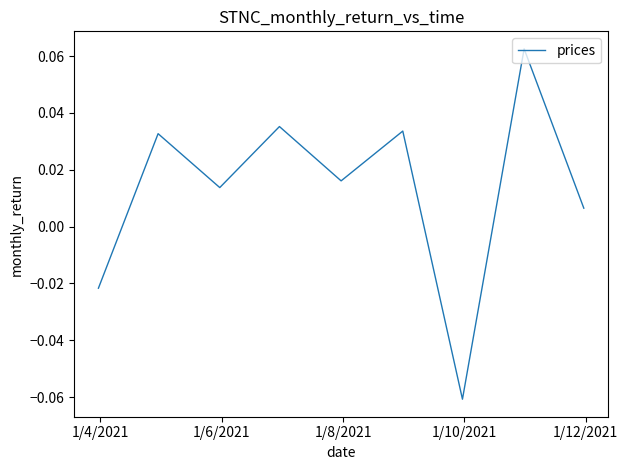

What is the difference between the maximum and minimum values?

0.1